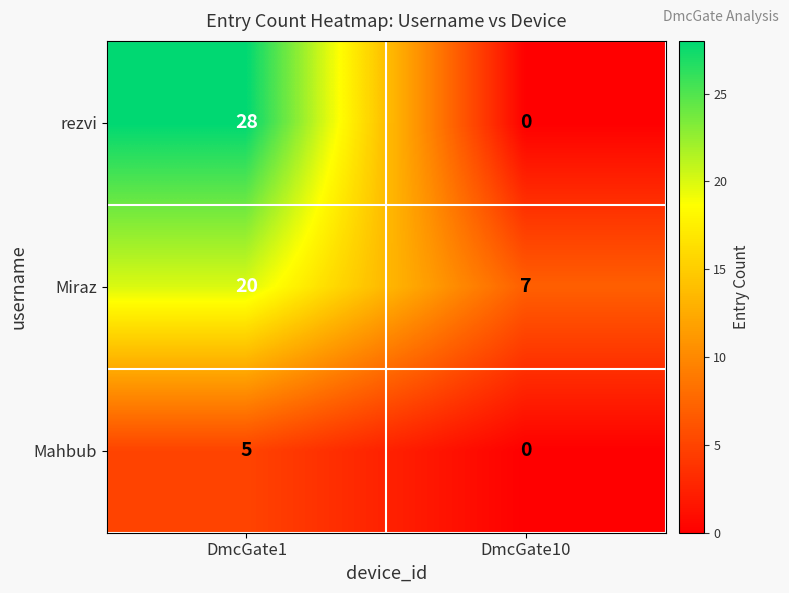

Is it true that rezvi equals 28 at DmcGate1?

True